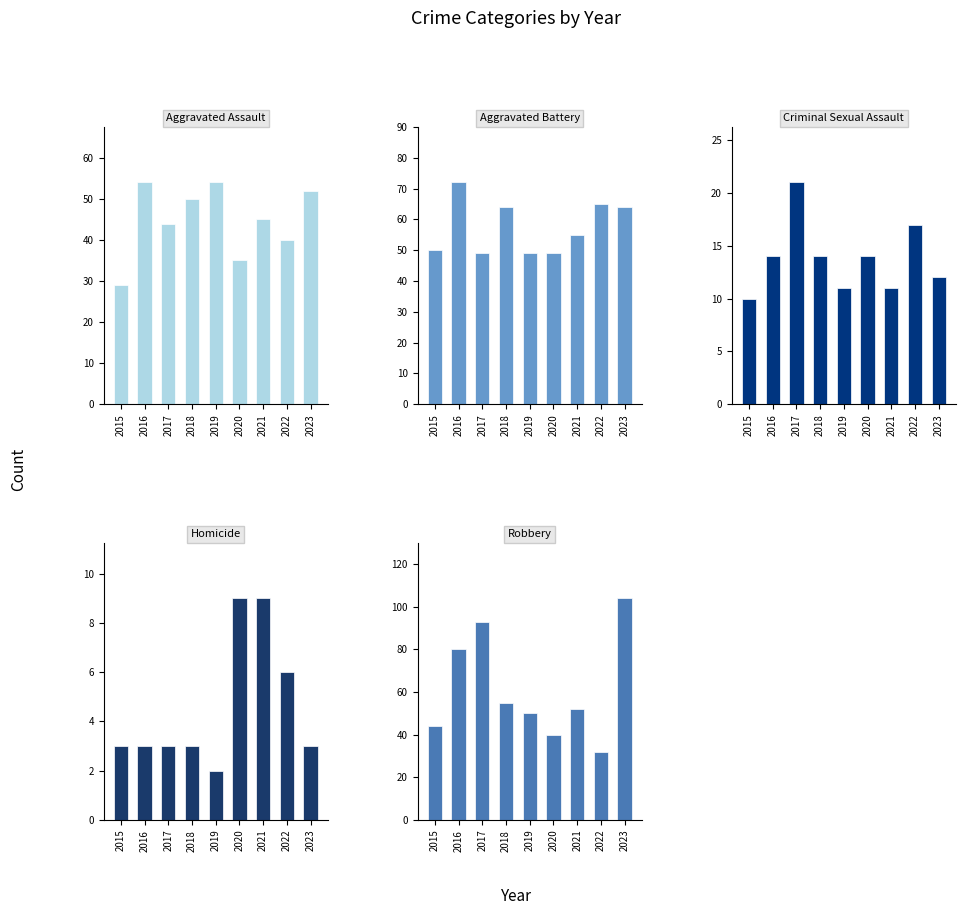

What is the sum of the Criminal Sexual Assault values at 2019 and 2015?

21